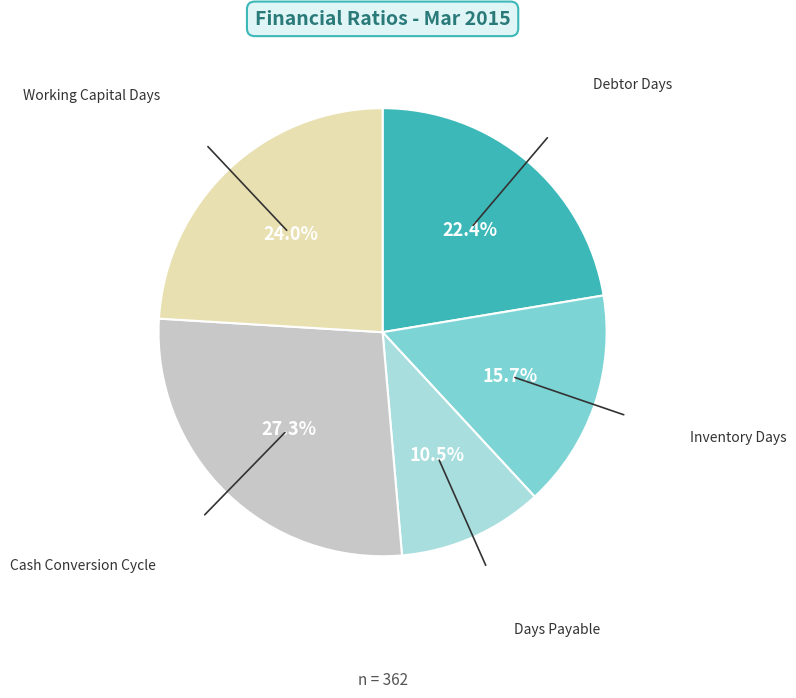

Does any single category account for the majority?

No